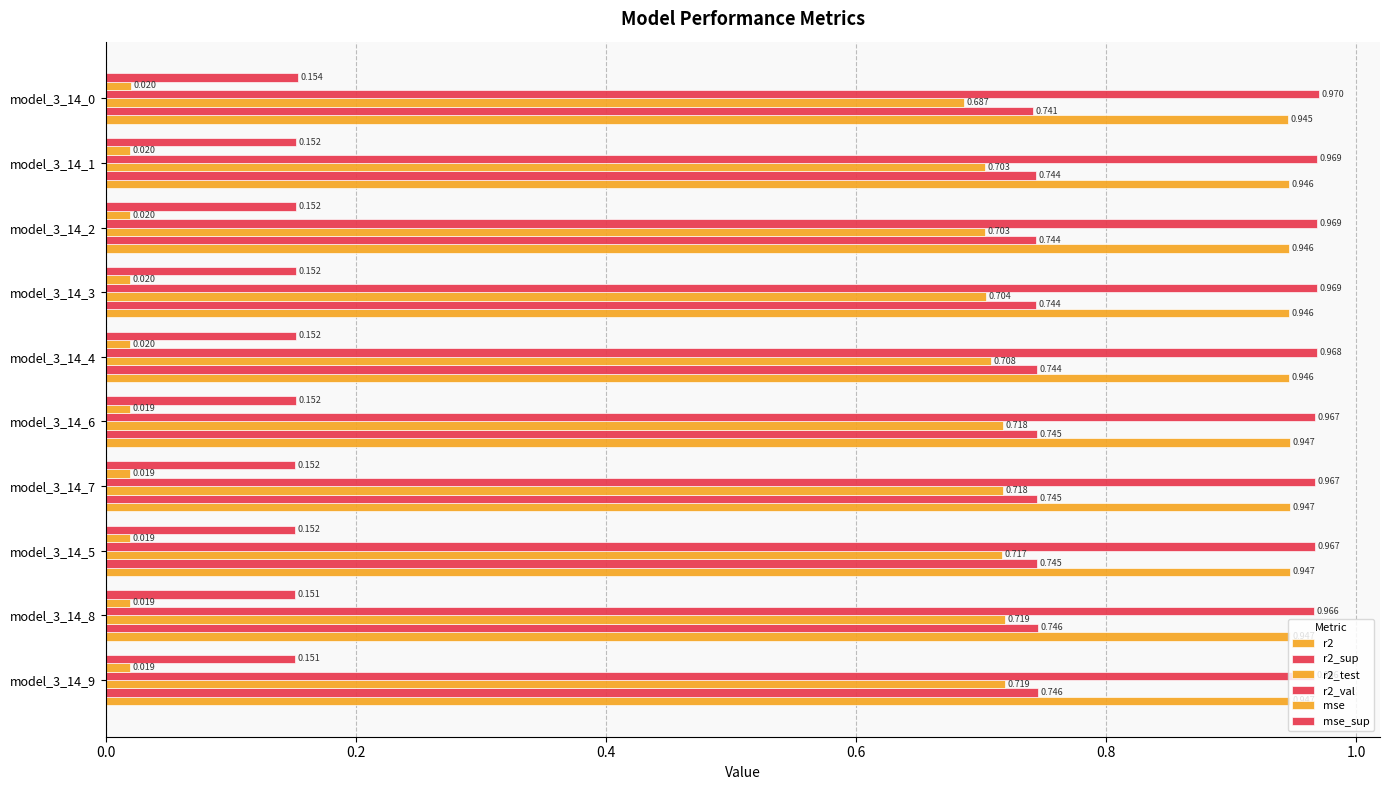

Which series has the largest range (max minus min)?

r2_test